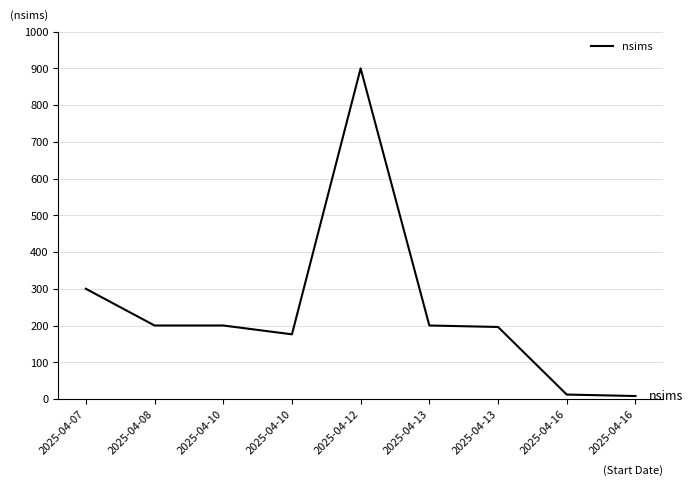

True or false: the data shows 12 at 2025-04-16.

True